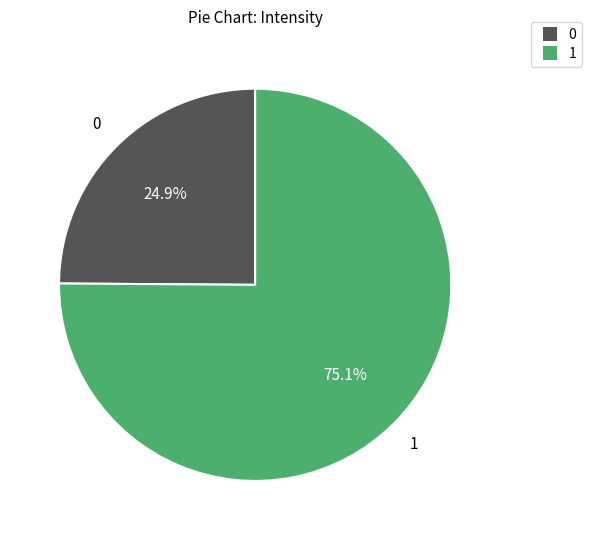

Is there a majority slice in this chart?

Yes